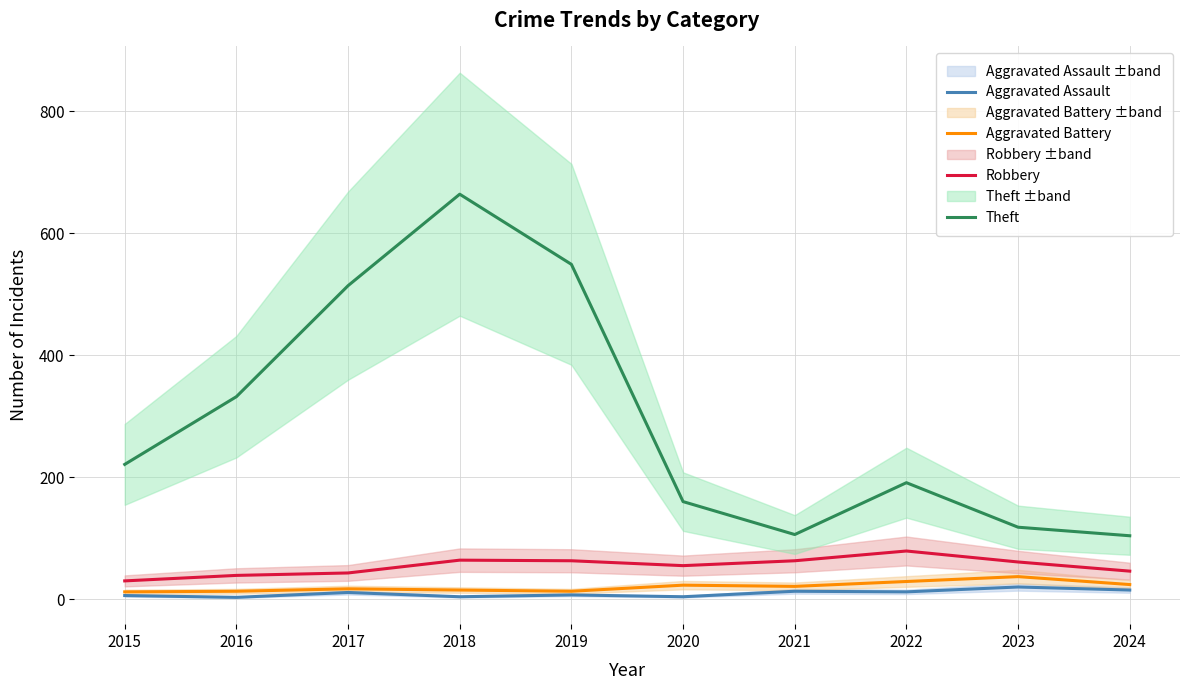

Reading left to right, transcribe all the data shown in this chart.

Aggravated Assault: 6	3	11	4	7	4	13	12	20	15
Aggravated Battery: 12	13	17	15	13	23	21	29	37	24
Robbery: 30	39	43	64	63	55	63	79	61	46
Theft: 221	332	514	664	549	160	106	191	118	104